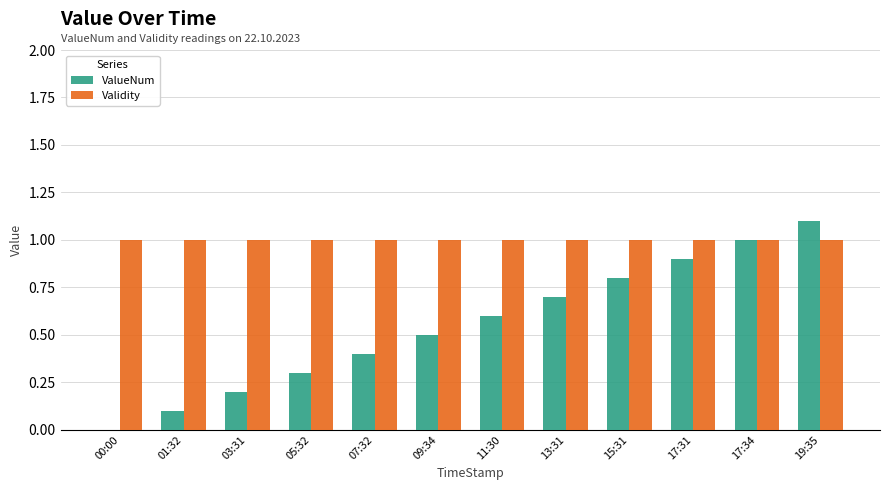

Which series has the largest total across all categories?

Validity